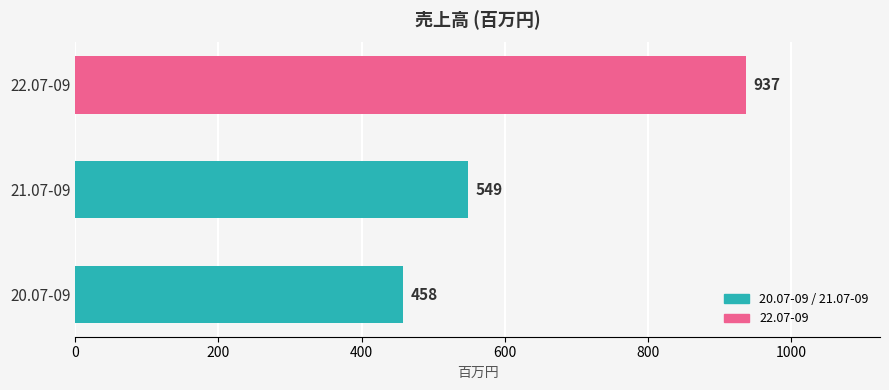

Are the bars grouped side by side (vs. stacked)?

No